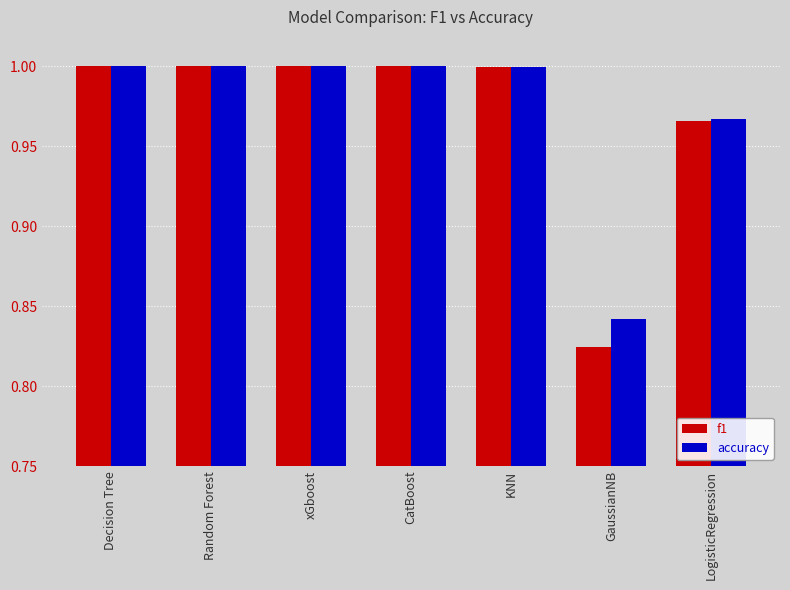

How many bars are there in each group?

2